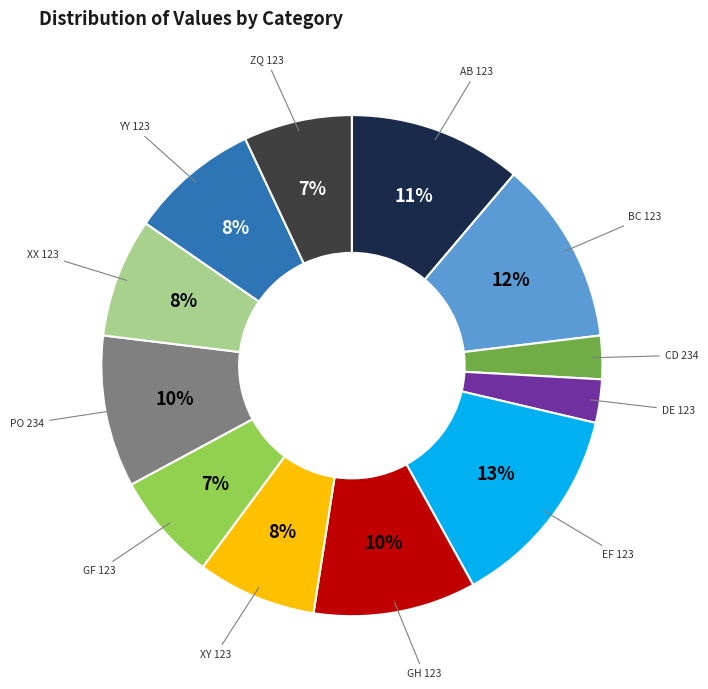

Is there a majority slice in this chart?

No